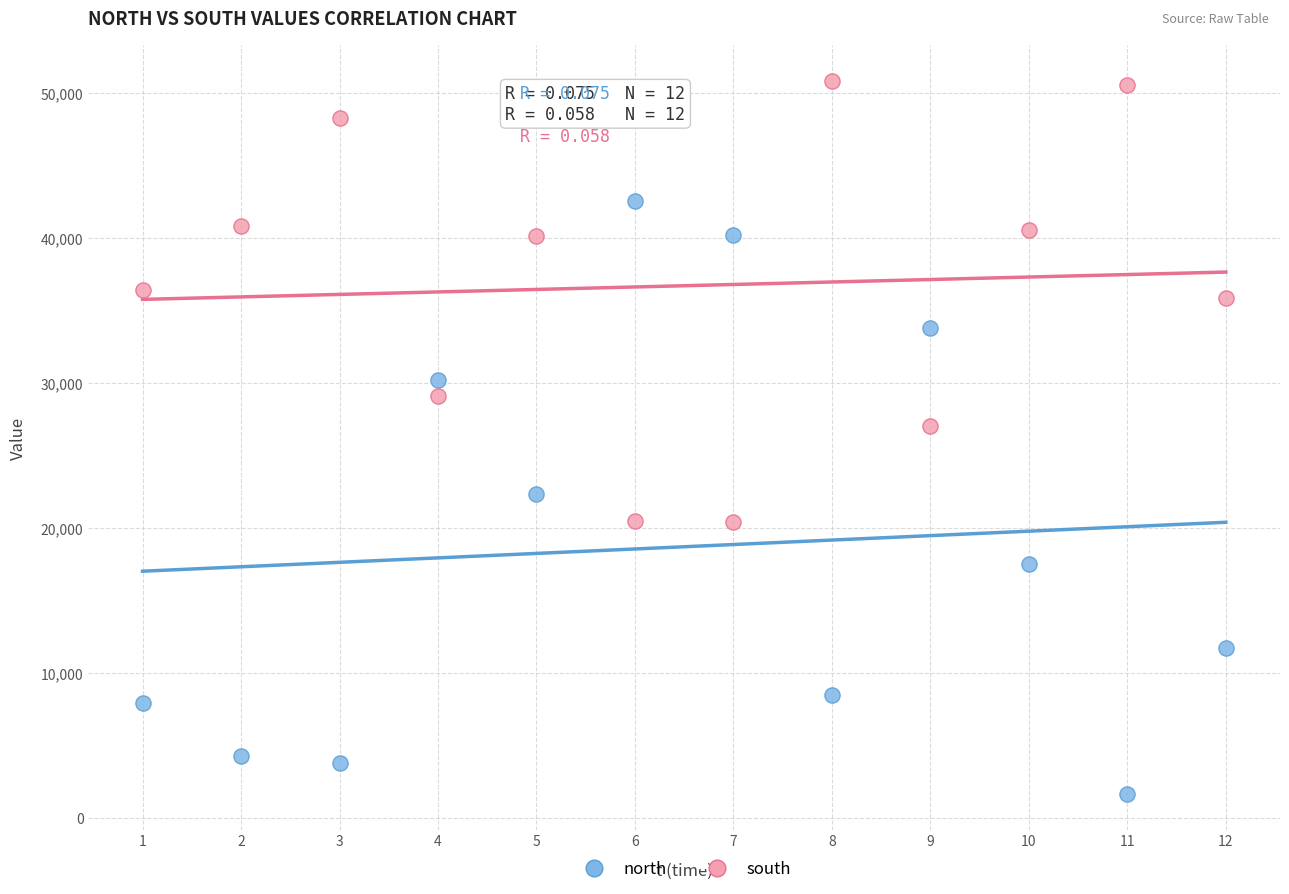

Which series has the widest spread of Y values?

north